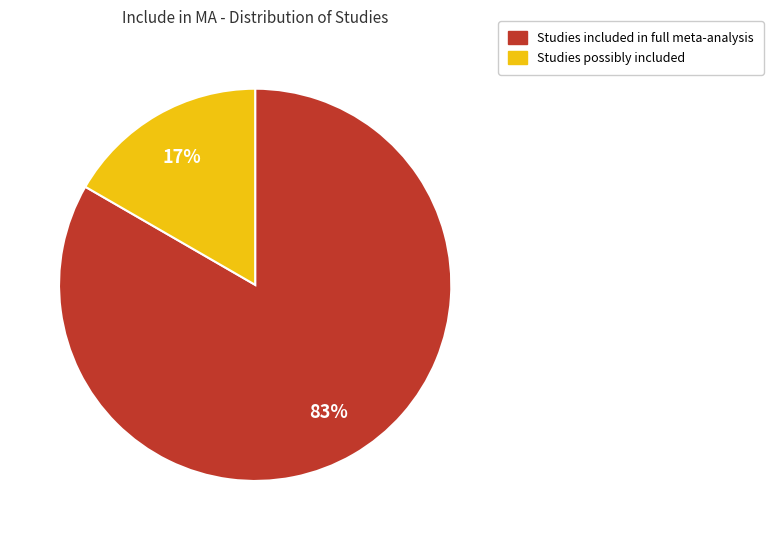

How many slices are in this pie chart?

2